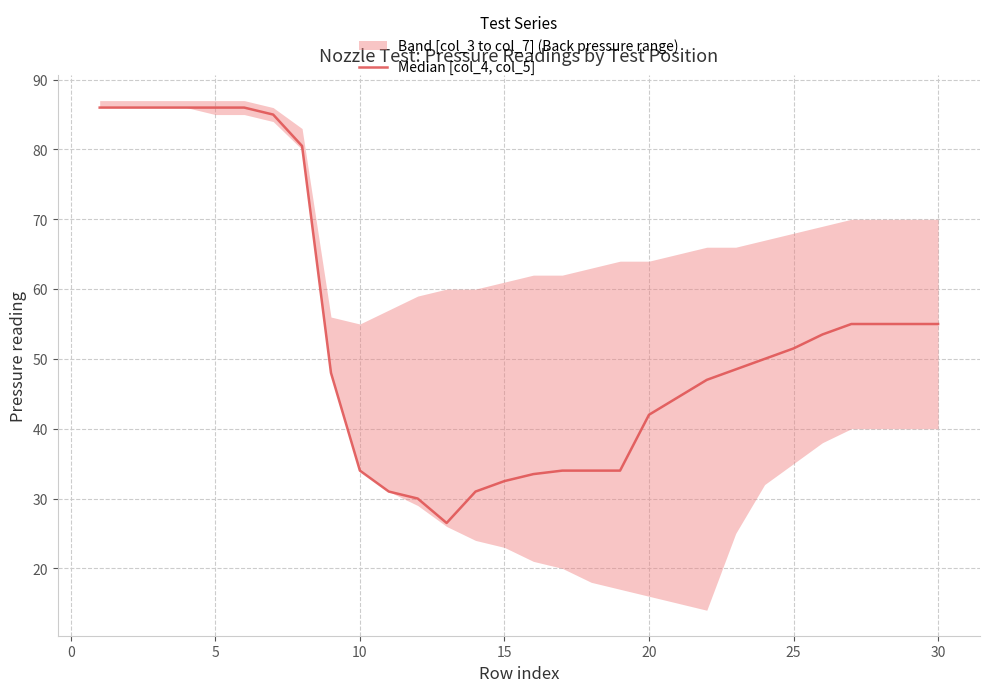

Approximately how many times larger is the value at 11 compared to 25?

0.6